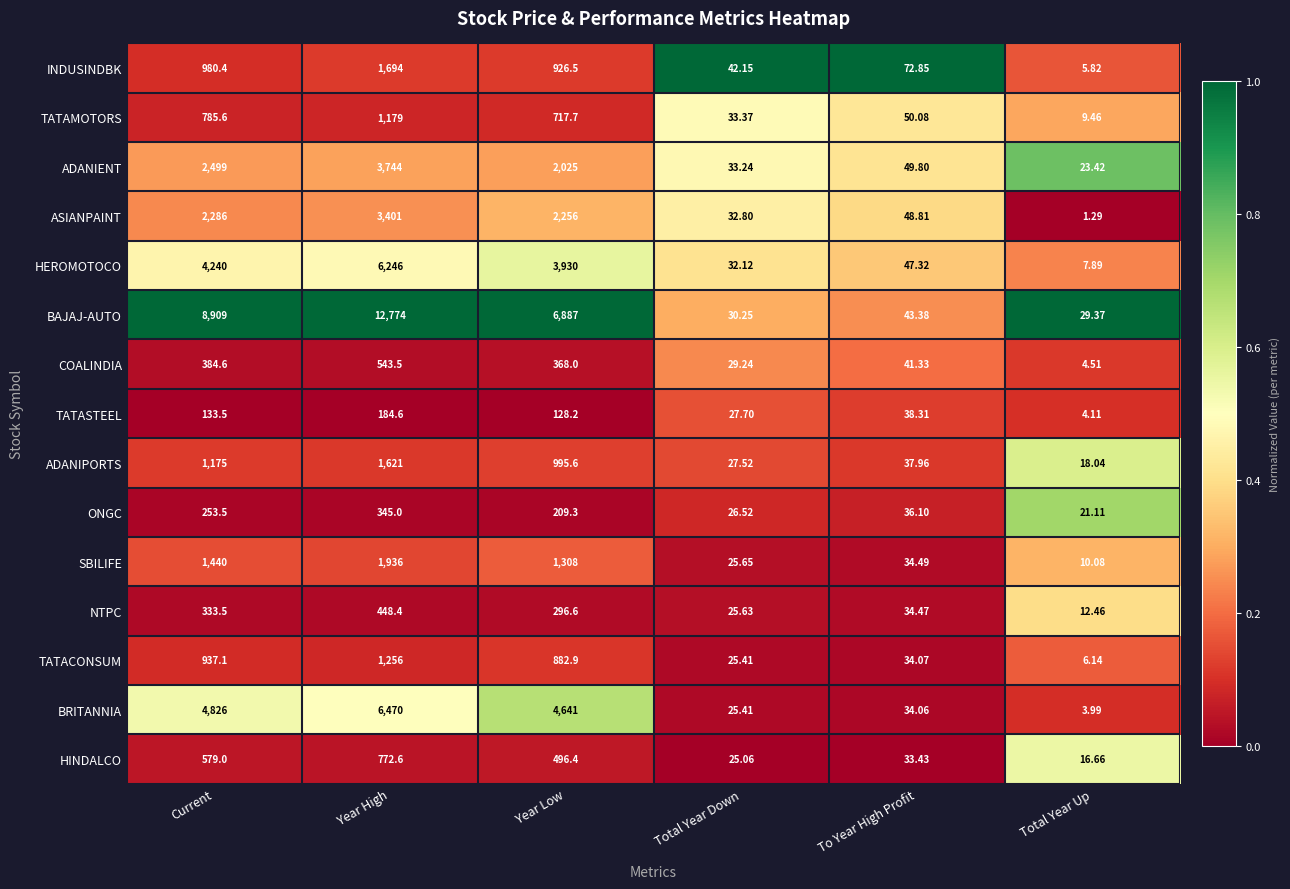

Rank the series by their maximum value, from lowest to highest.

TATASTEEL, ONGC, NTPC, COALINDIA, HINDALCO, TATAMOTORS, TATACONSUM, ADANIPORTS, INDUSINDBK, SBILIFE, ASIANPAINT, ADANIENT, HEROMOTOCO, BRITANNIA, BAJAJ-AUTO